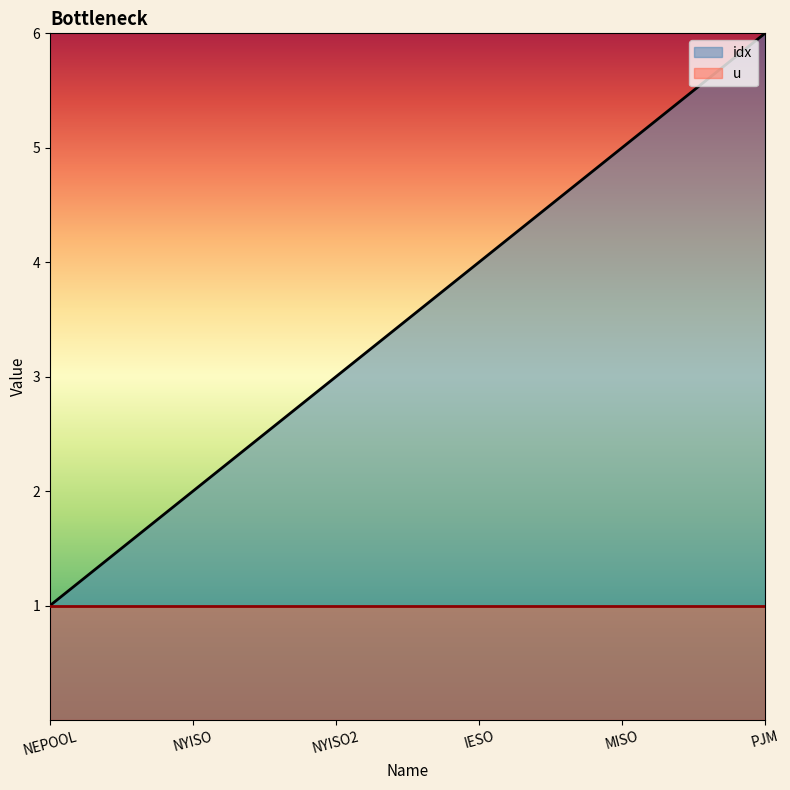

Between NYISO and PJM, which is larger?

PJM